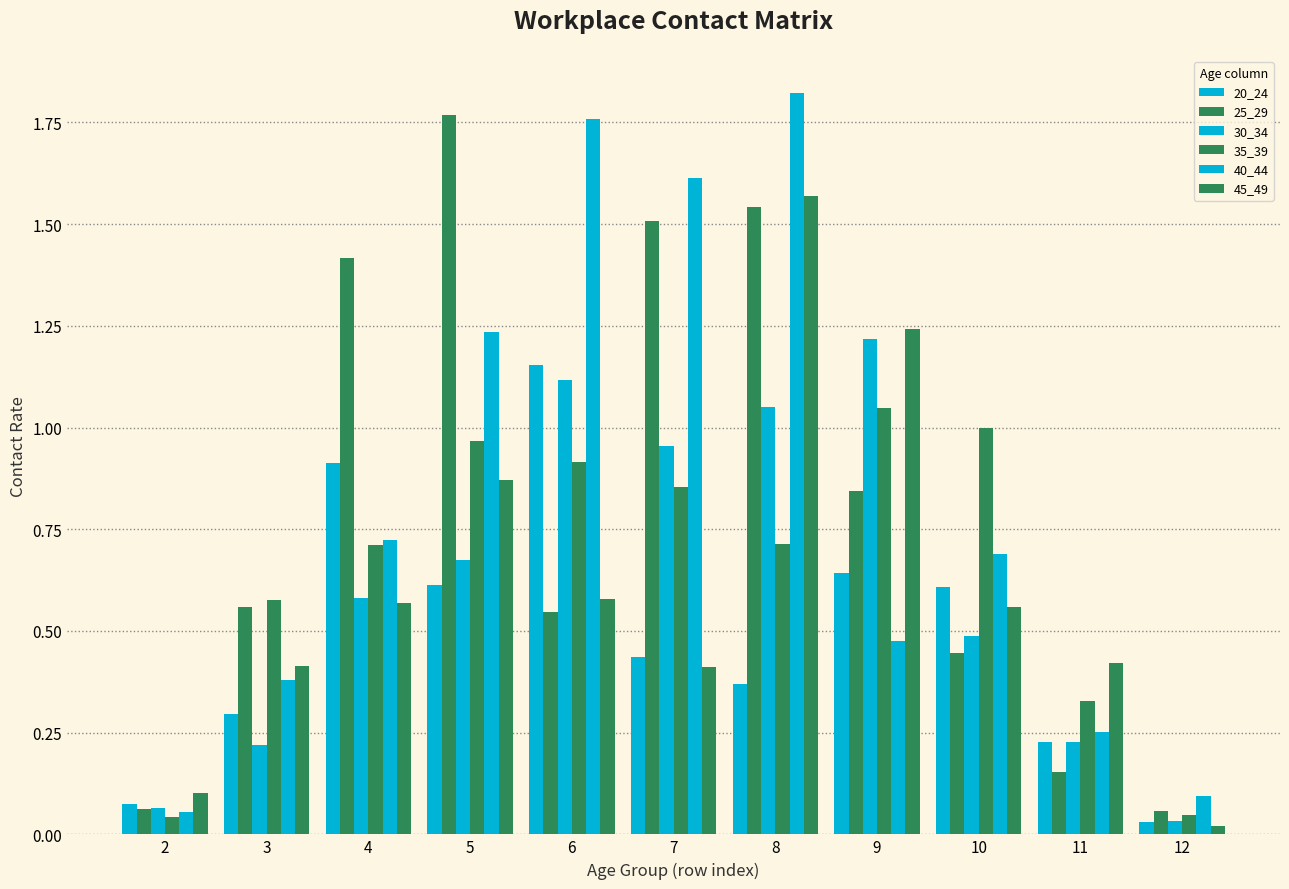

How many bars are there in total?

66